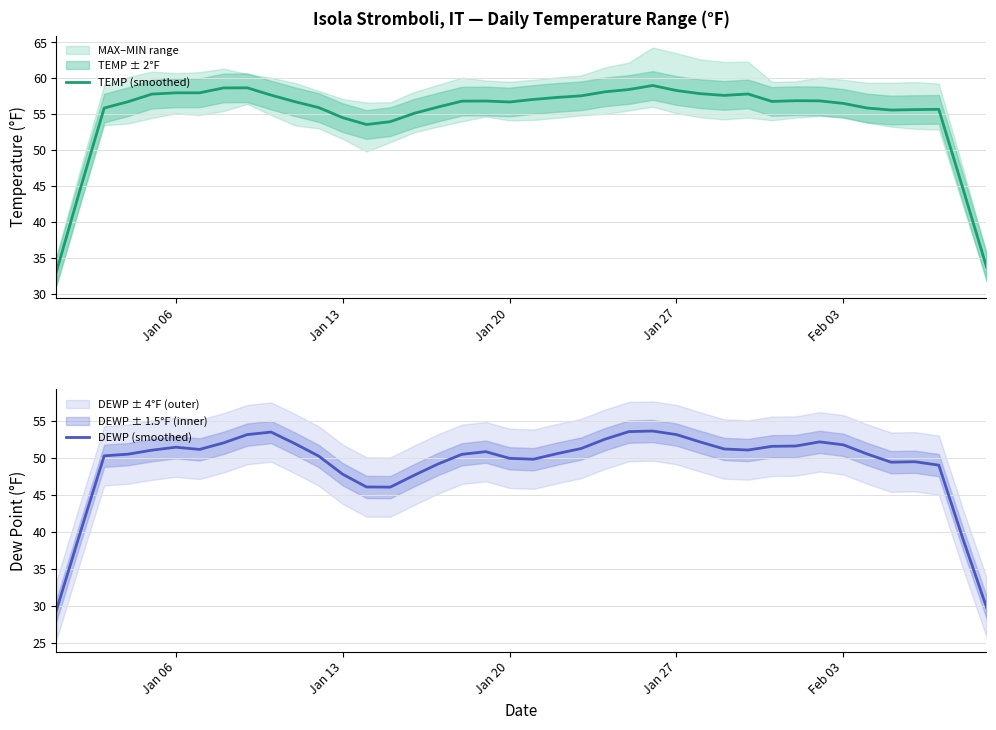

True or false: TEMP (smoothed) and DEWP (smoothed) intersect in this chart.

False